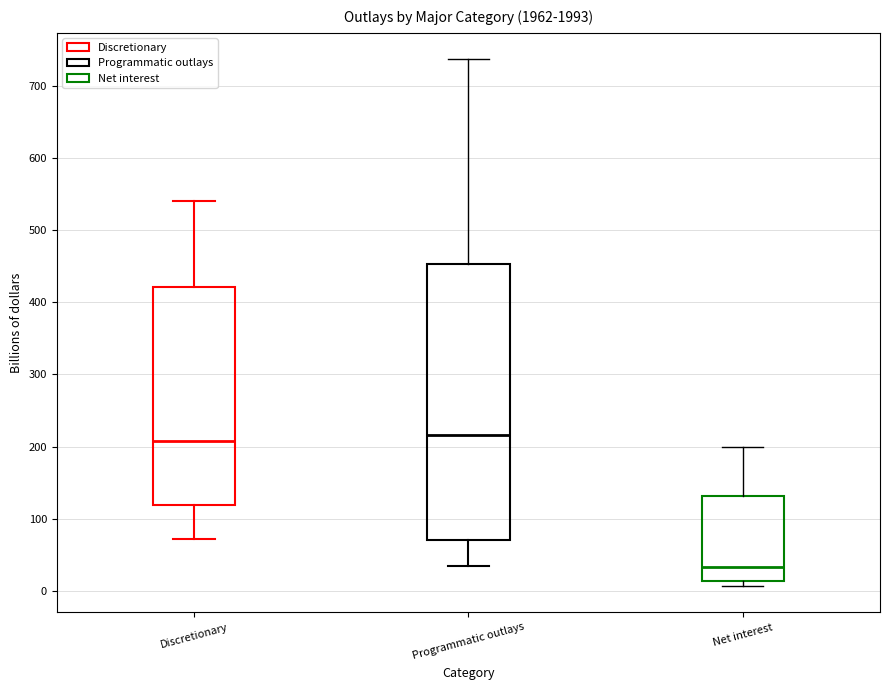

Which box has the lowest median line?

Net interest